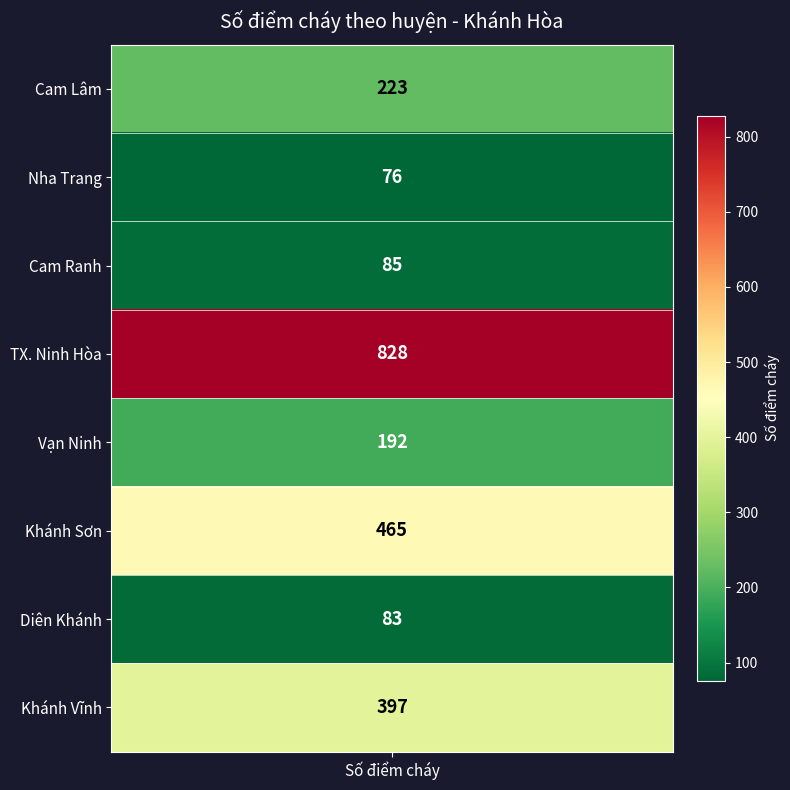

Count the number of values greater than 223.

3